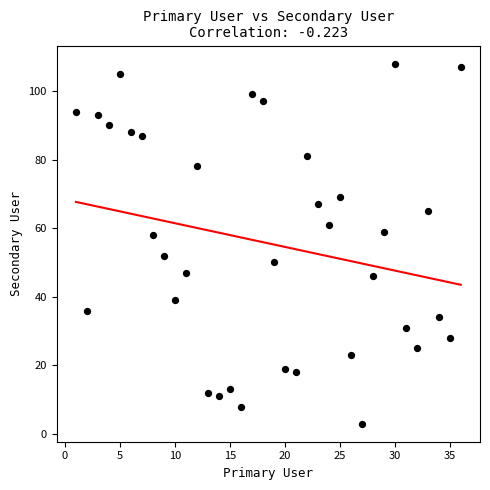

What is the range of X values (max minus min)?

35